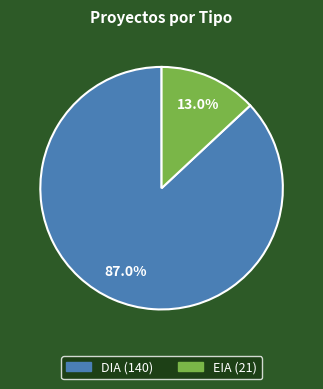

True or false: EIA accounts for 13% of the total.

True